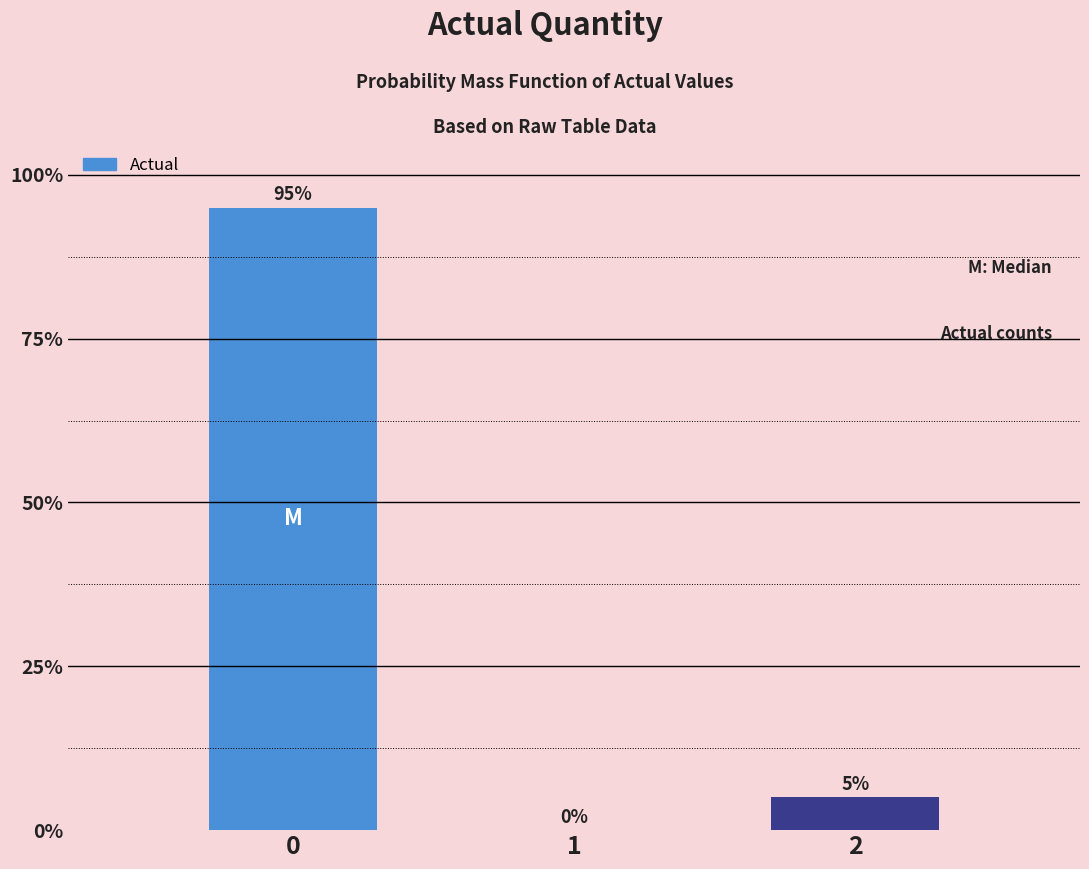

Reading left to right, what are all the values shown in this chart?

0=95	1=0	2=5